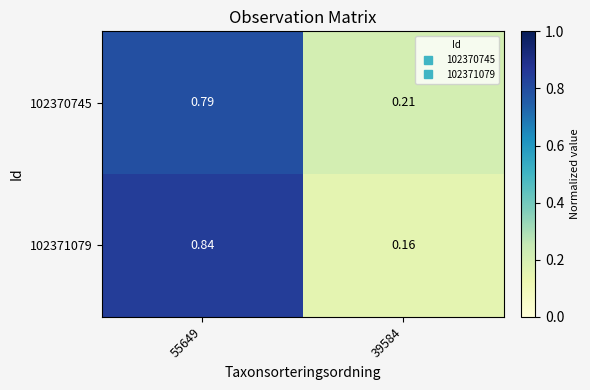

Is the value of 102371079 at 39584 greater than the value of 102370745 at 55649?

No